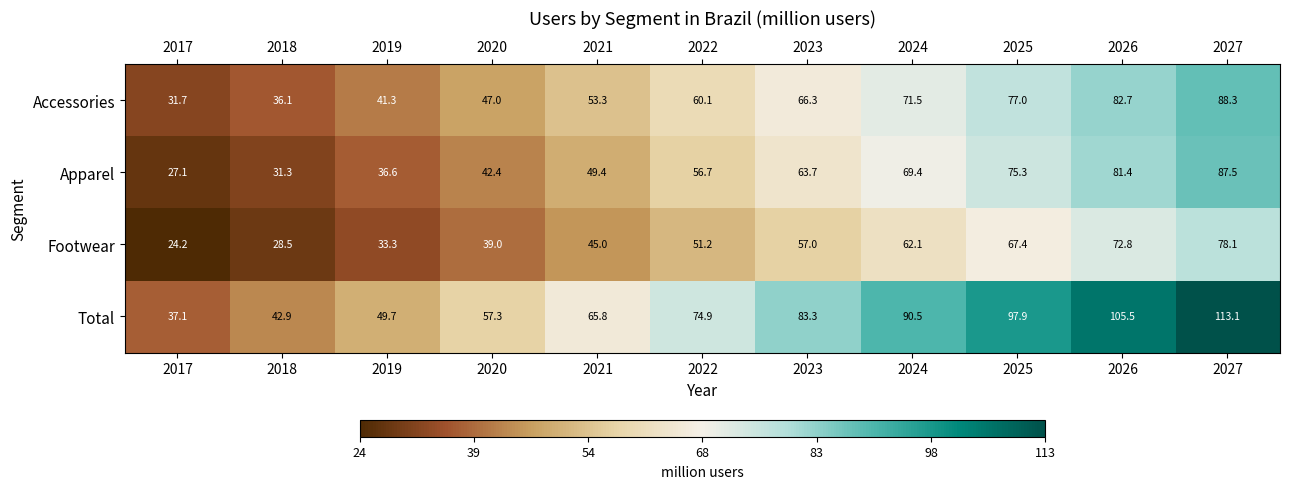

Rank the series at 2020 from highest to lowest value.

Total, Accessories, Apparel, Footwear